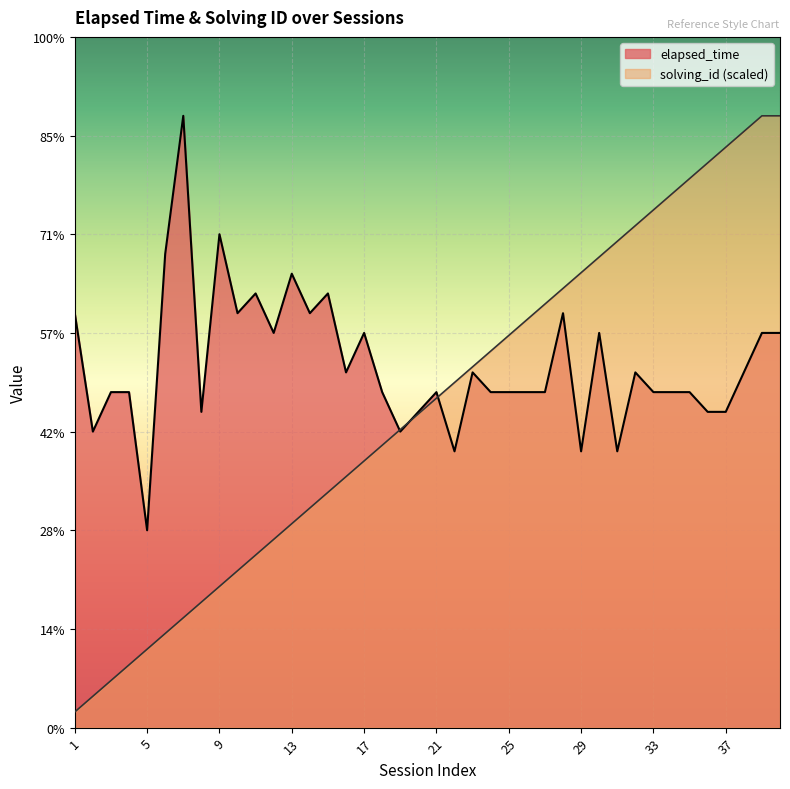

Read the elapsed_time value at 36.

16000.0